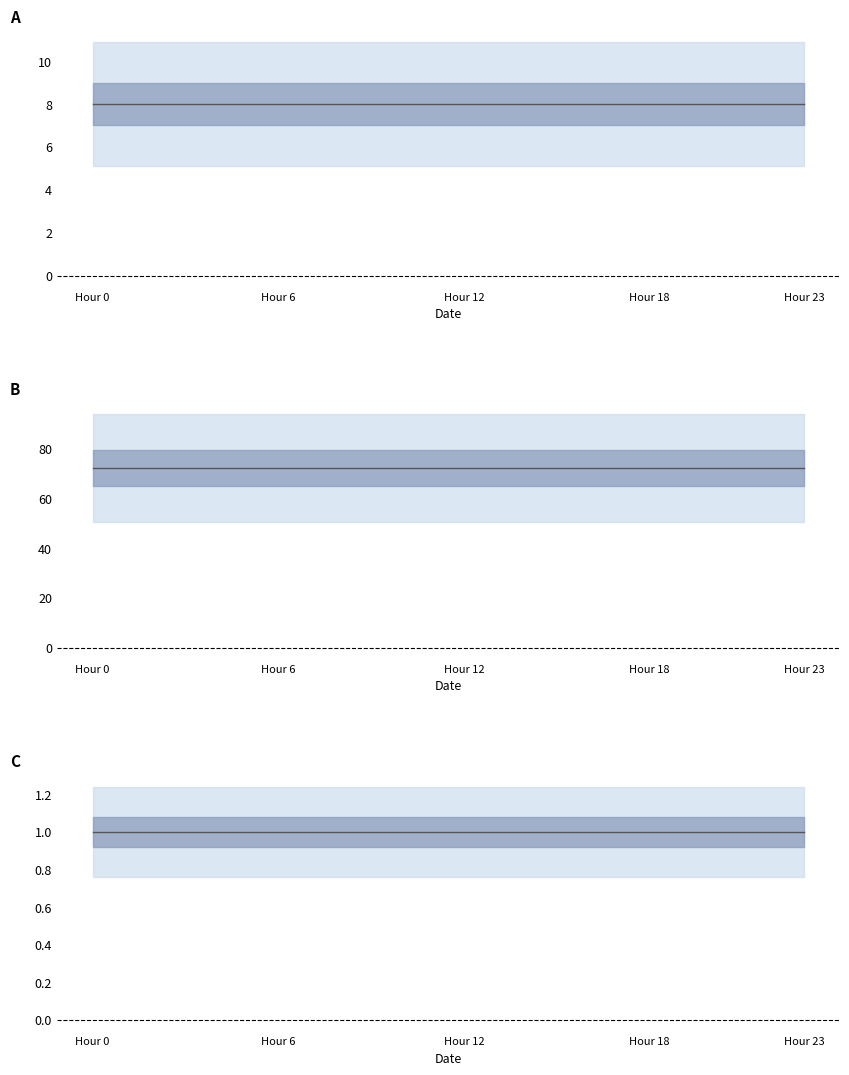

True or false: WD center and WS center intersect in this chart.

False